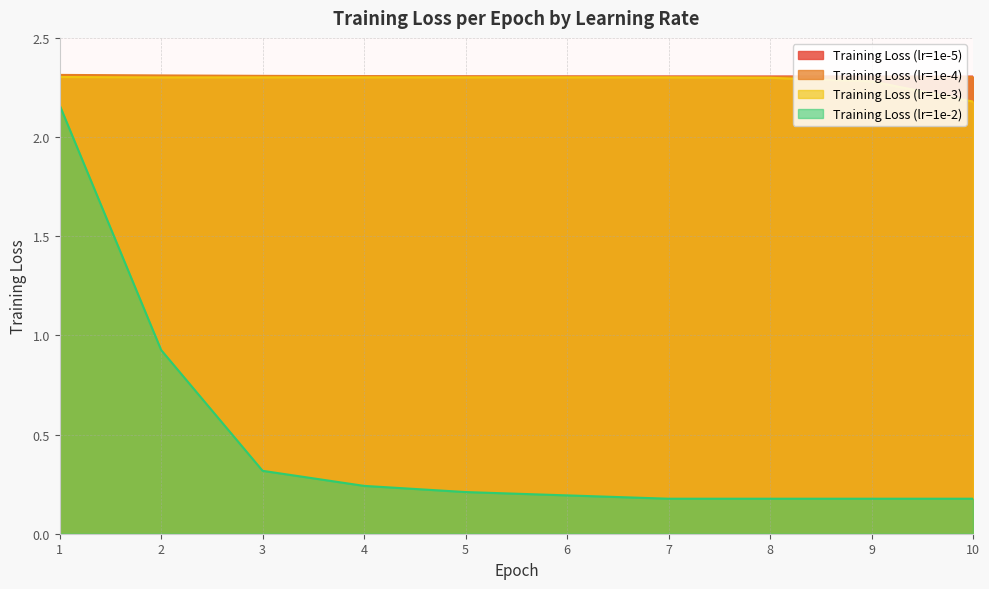

True or false: Training Loss (lr=1e-3) and Training Loss (lr=1e-4) cross at least once.

False